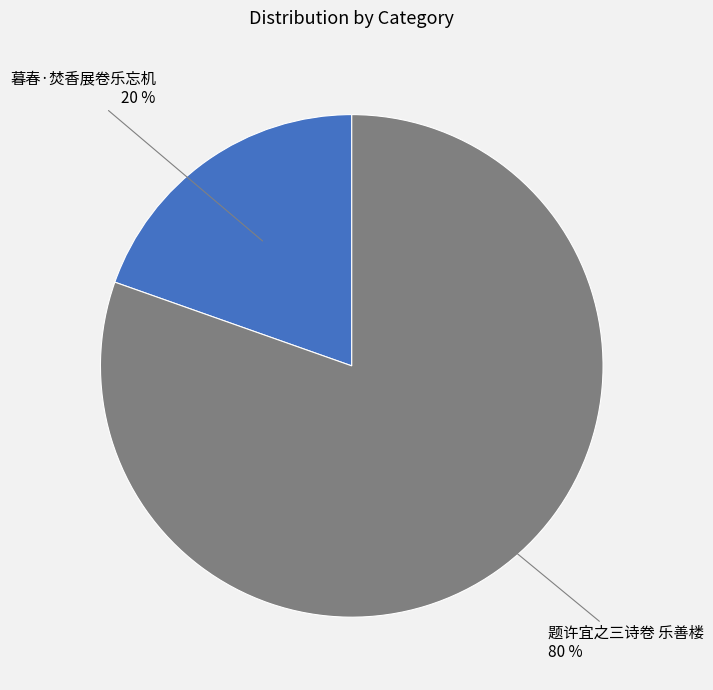

Is there any slice that represents more than half of the pie?

Yes